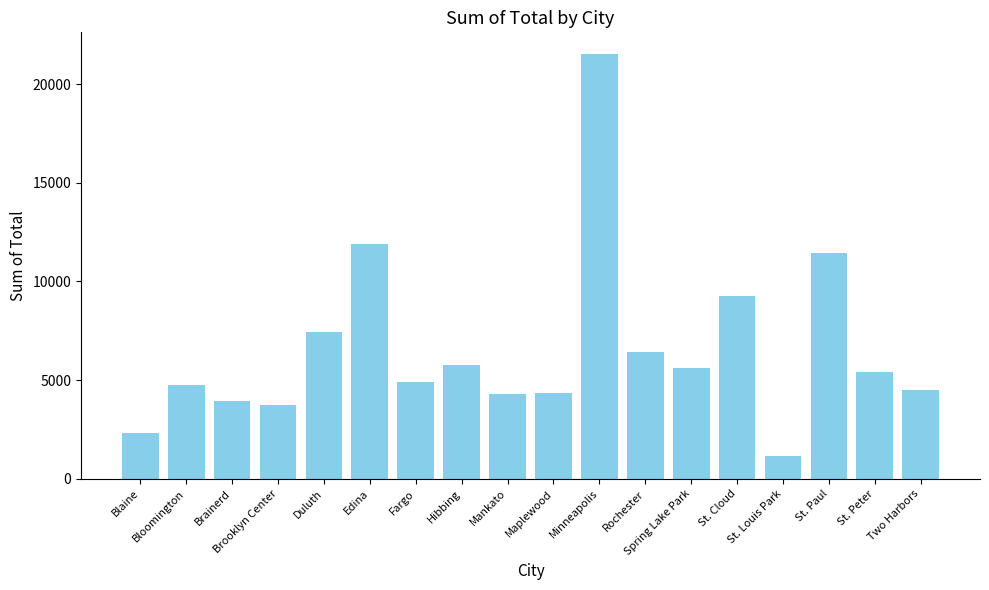

True or false: the data shows 11344 at Rochester.

False